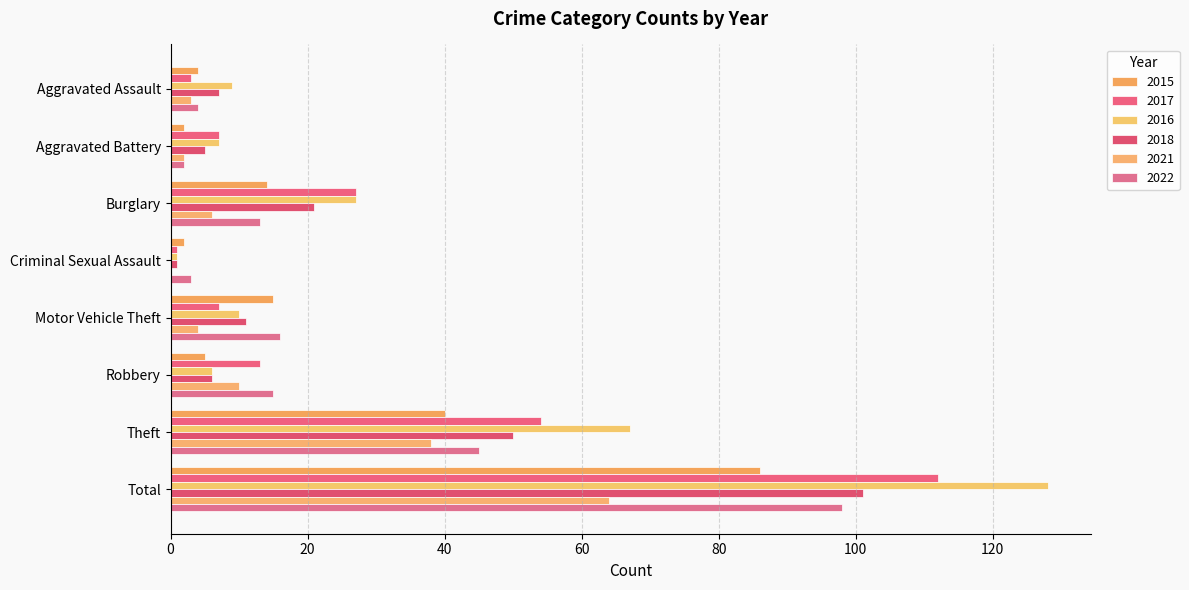

At Robbery, list the series in order from smallest to largest.

2015, 2016, 2018, 2021, 2017, 2022